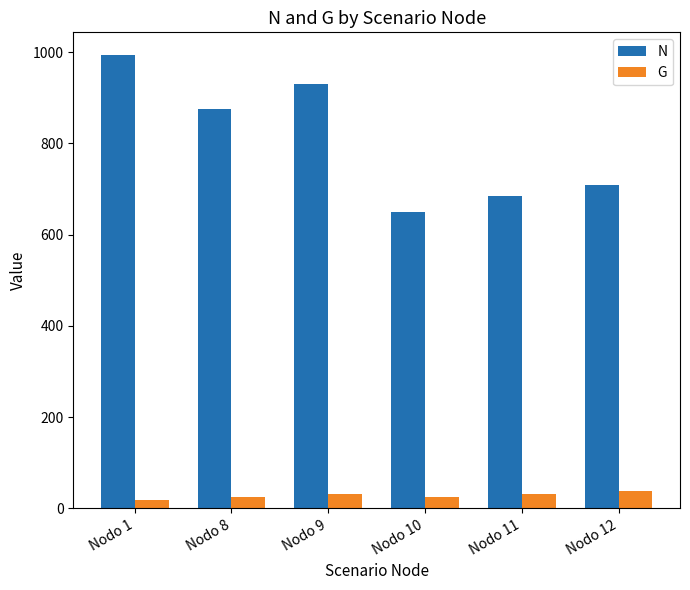

How many series are shown in this chart?

2